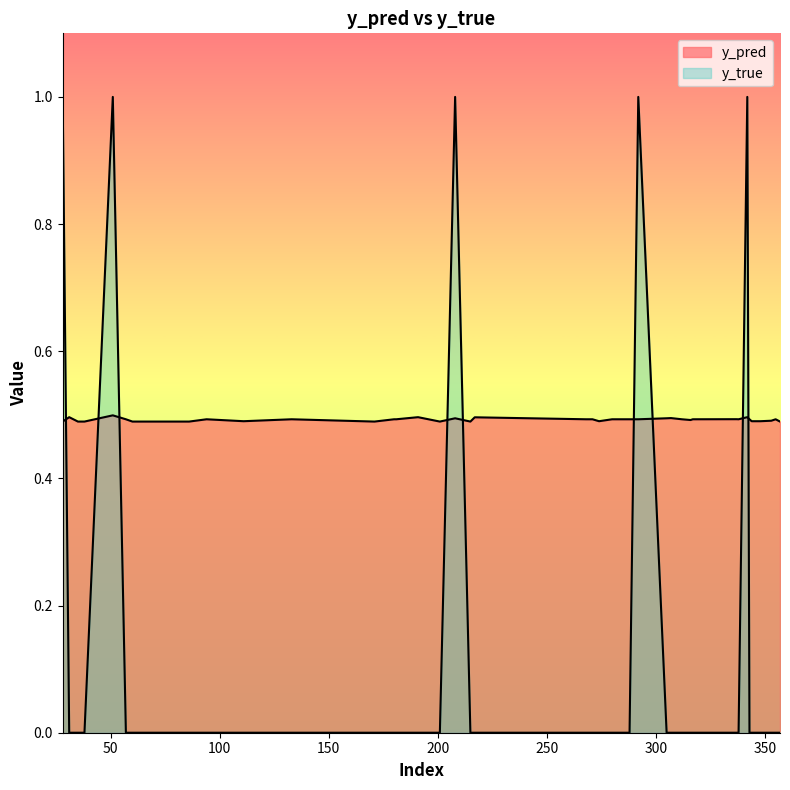

Between which two adjacent categories do y_true and y_pred first intersect?

28 and 31